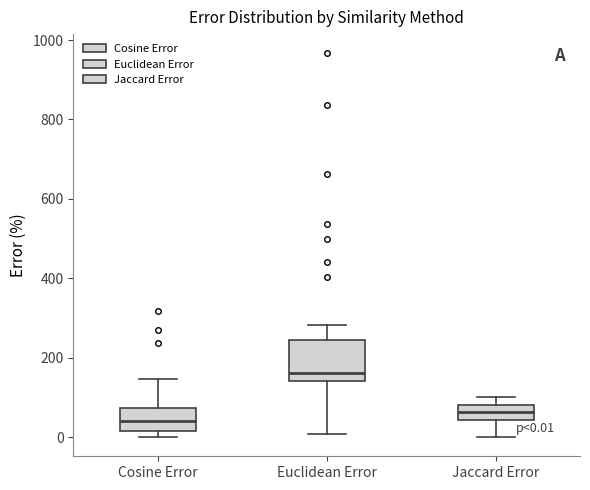

Which box's median line is the highest?

Euclidean Error